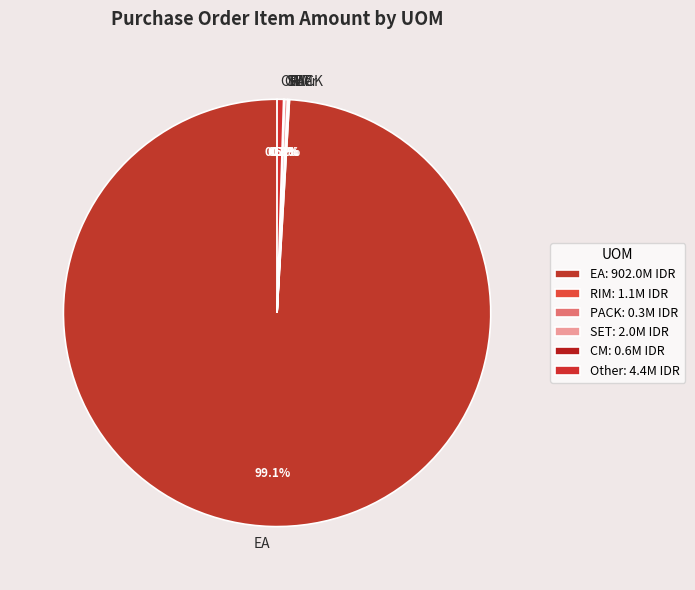

To the nearest percent, what is the difference between the largest and smallest slice percentages?

99%